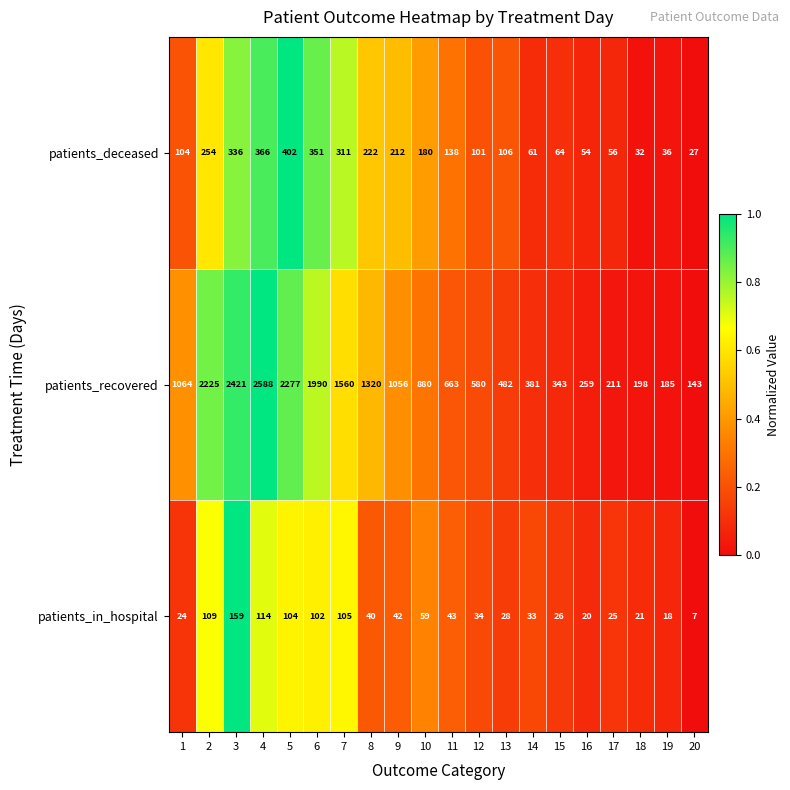

What is the difference between the maximum and minimum values in the patients_recovered series?

2445